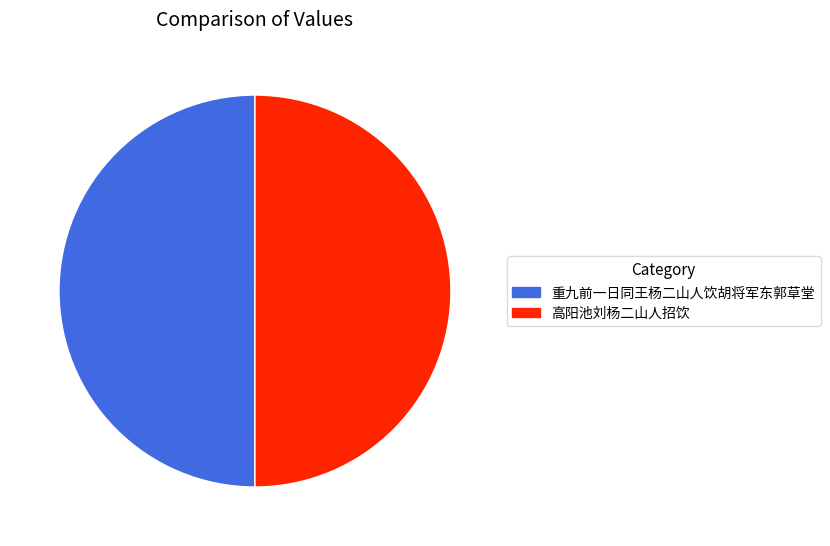

Approximately how many times larger is the value at 重九前一日同王杨二山人饮胡将军东郭草堂 compared to 高阳池刘杨二山人招饮?

1.0